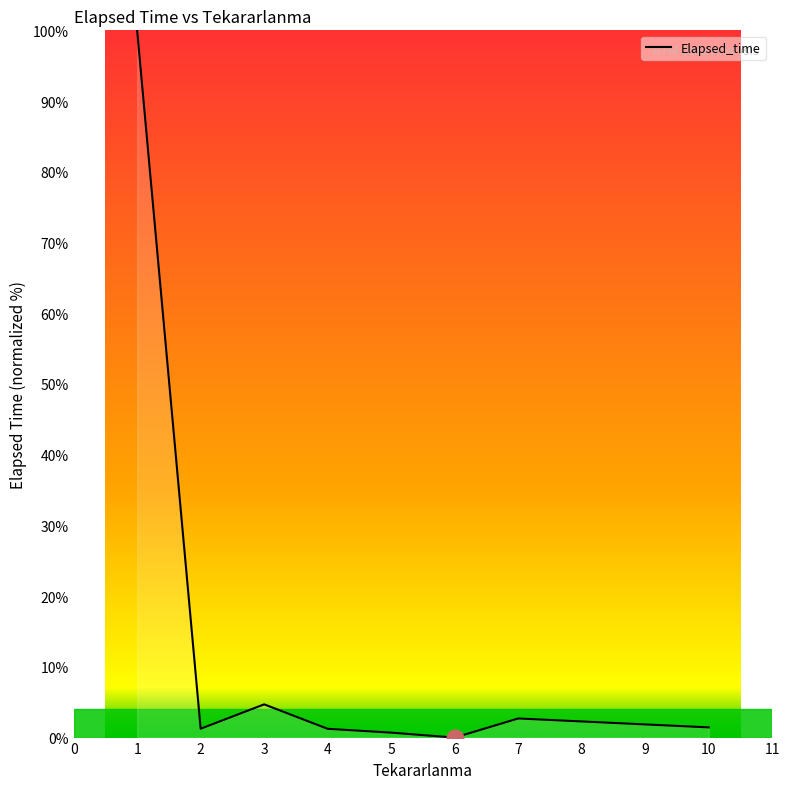

The value at 1 is 132.4. True or false?

False